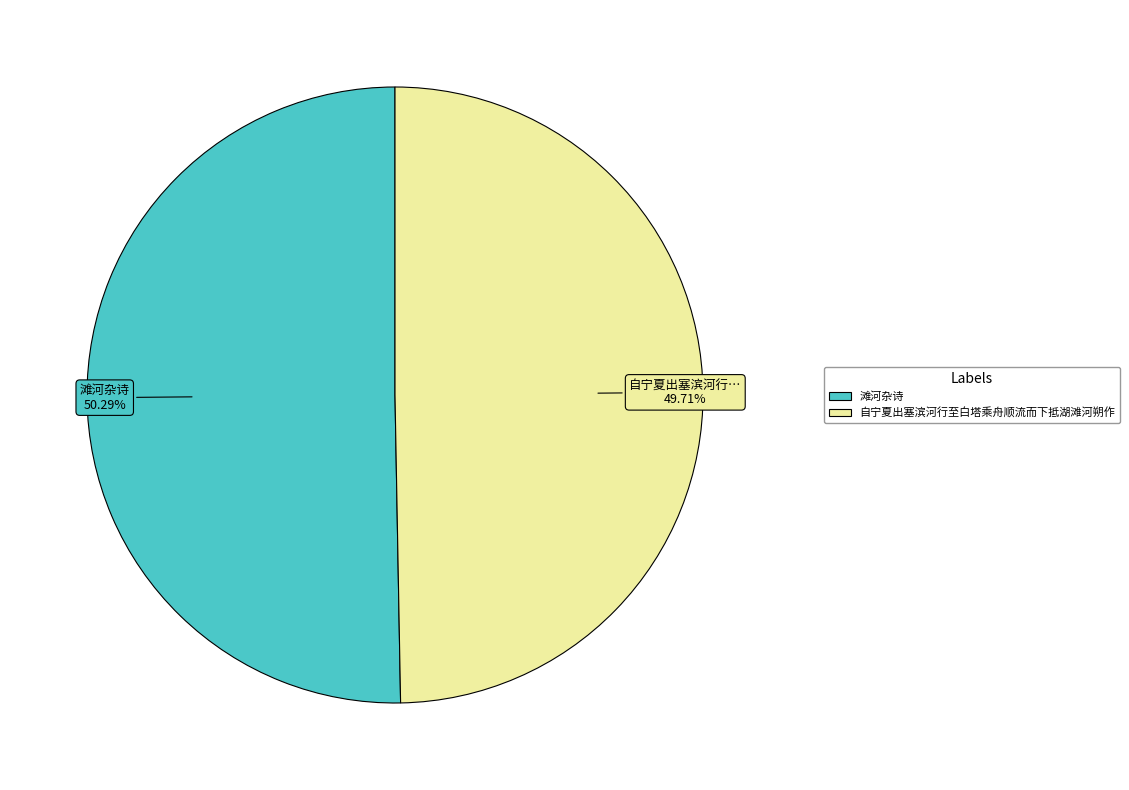

To the nearest percent, what portion does 自宁夏出塞滨河行至白塔乘舟顺流而下抵湖滩河朔作 represent?

50%